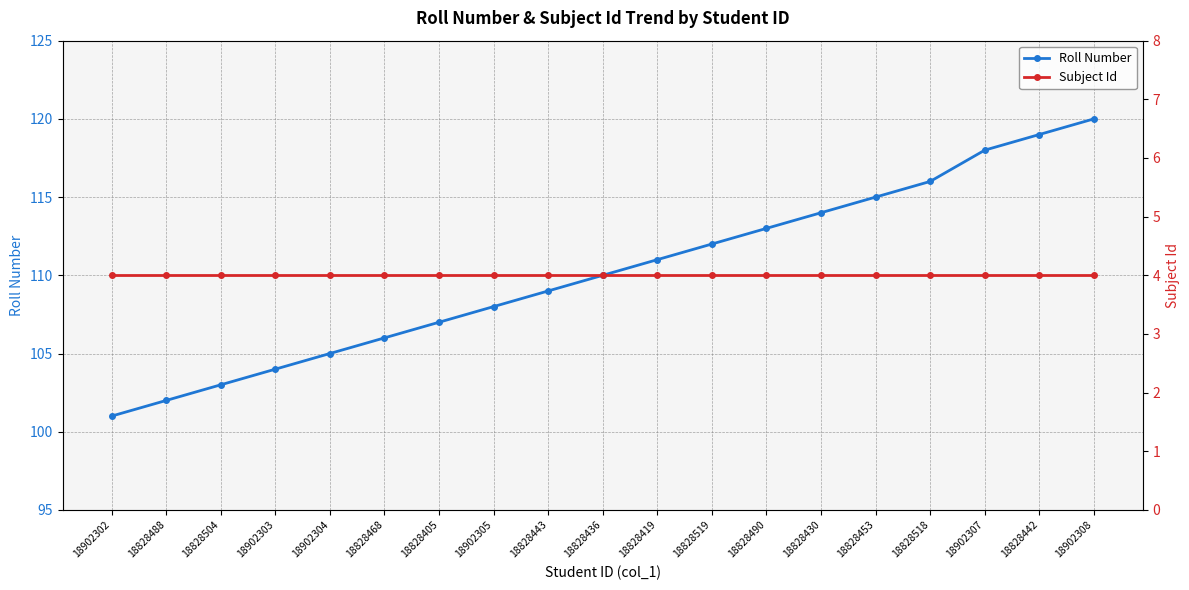

Reading left to right, list all the values displayed in this chart.

Roll Number: 101	102	103	104	105	106	107	108	109	110	111	112	113	114	115	116	118	119	120
Subject Id: 4	4	4	4	4	4	4	4	4	4	4	4	4	4	4	4	4	4	4